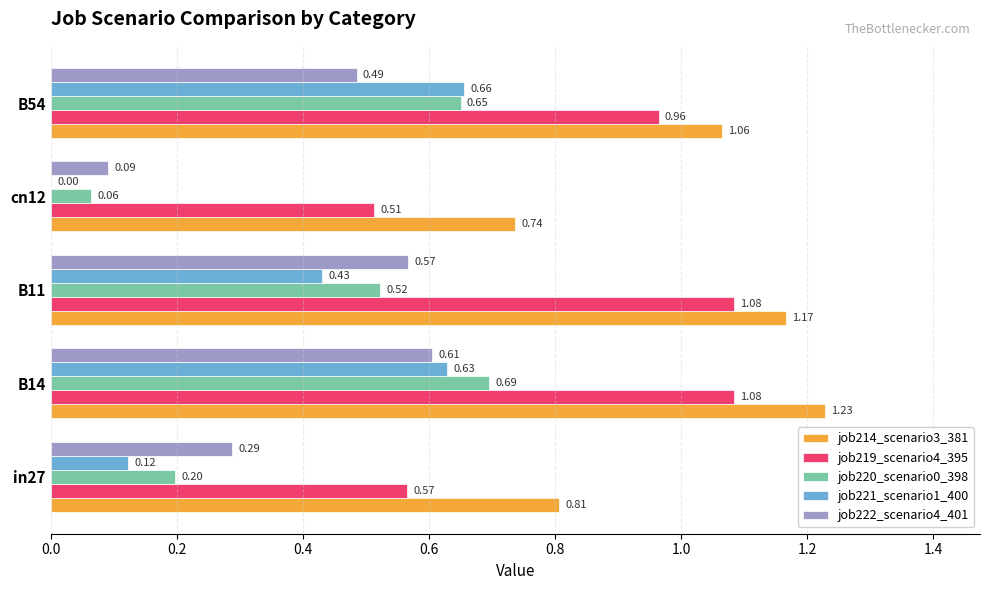

At which category is the sum across all series the highest?

B14